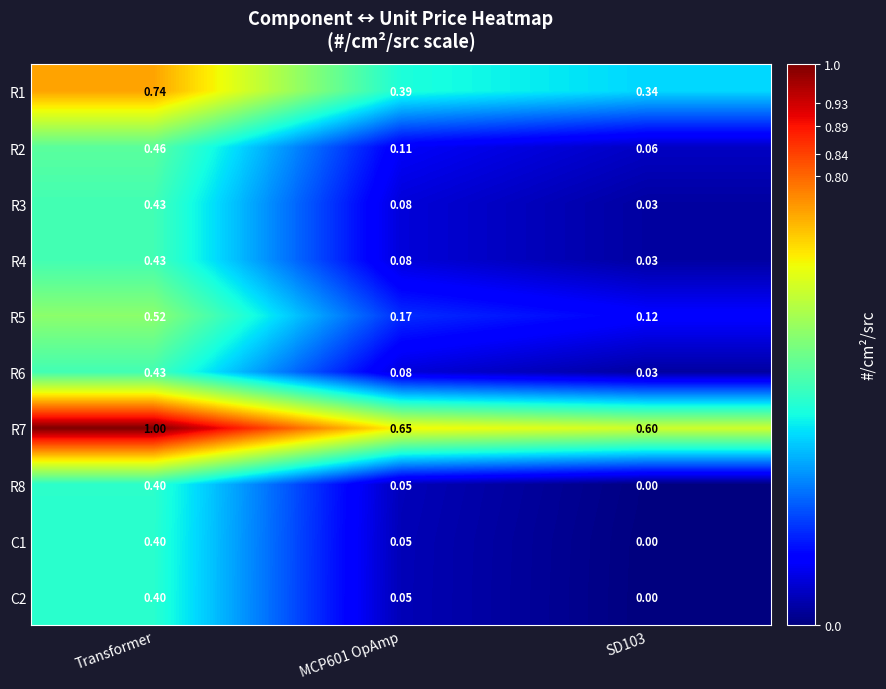

At which label does R2 reach its peak?

Transformer